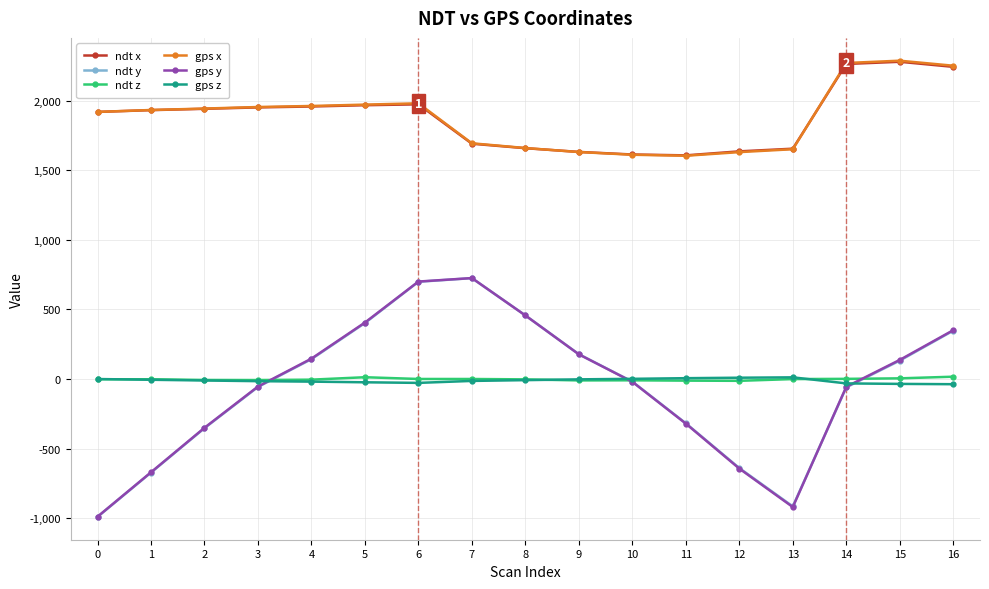

At which category does ndt y reach its first local valley?

13